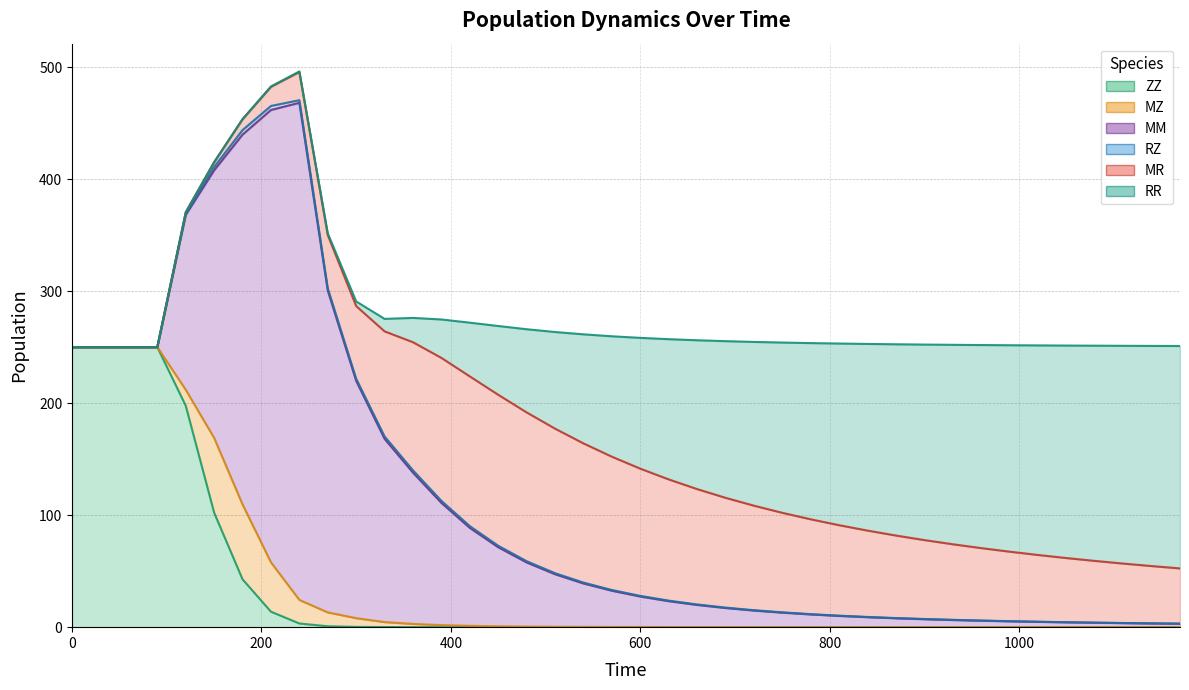

What is the difference between the maximum and minimum values in the MZ series?

66.8